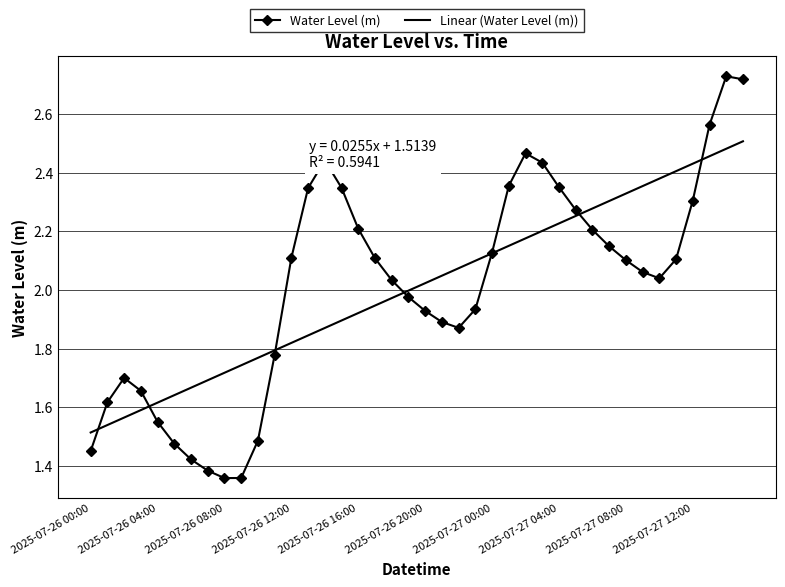

Which series has the largest range (max minus min)?

Water Level (m)